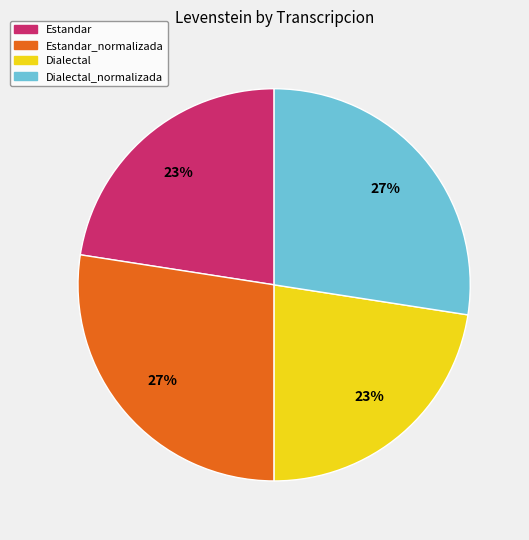

To the nearest percent, what portion does Estandar_normalizada represent?

27%